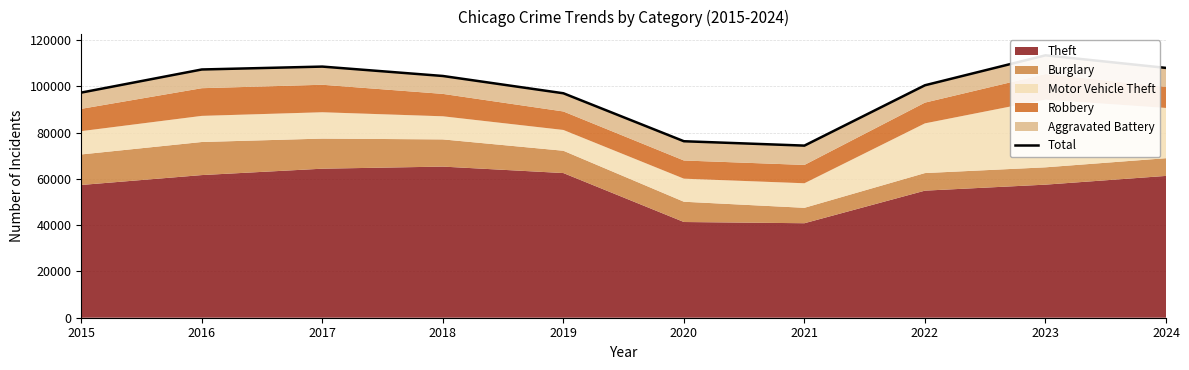

Rank the categories by value from highest to lowest.

2023, 2017, 2024, 2016, 2018, 2022, 2015, 2019, 2020, 2021